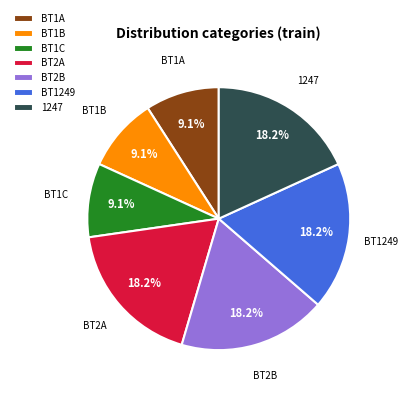

Is there a majority slice in this chart?

No